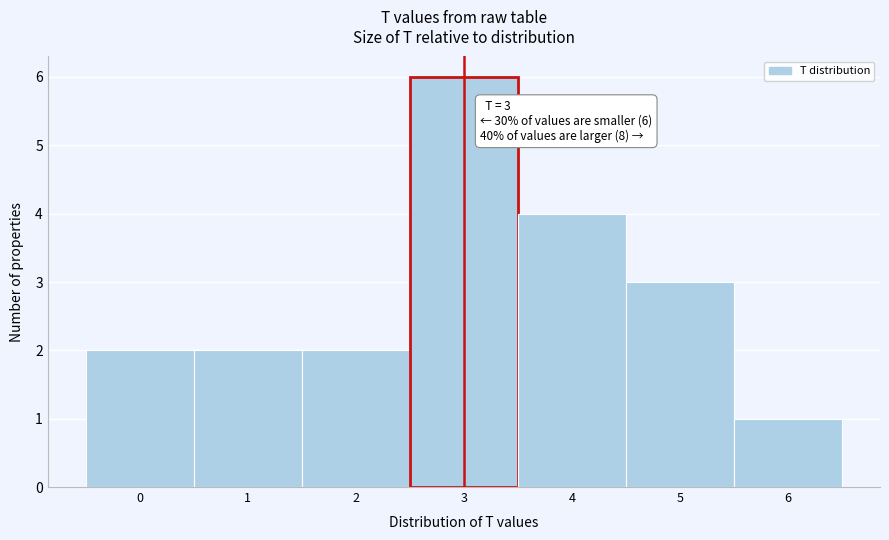

Which range on the x-axis has the tallest bar?

2.5 to 3.5